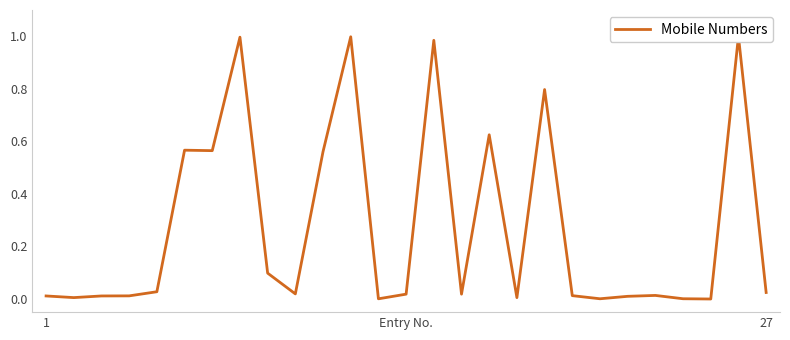

Is it true that the value at 20 is 0.0?

False